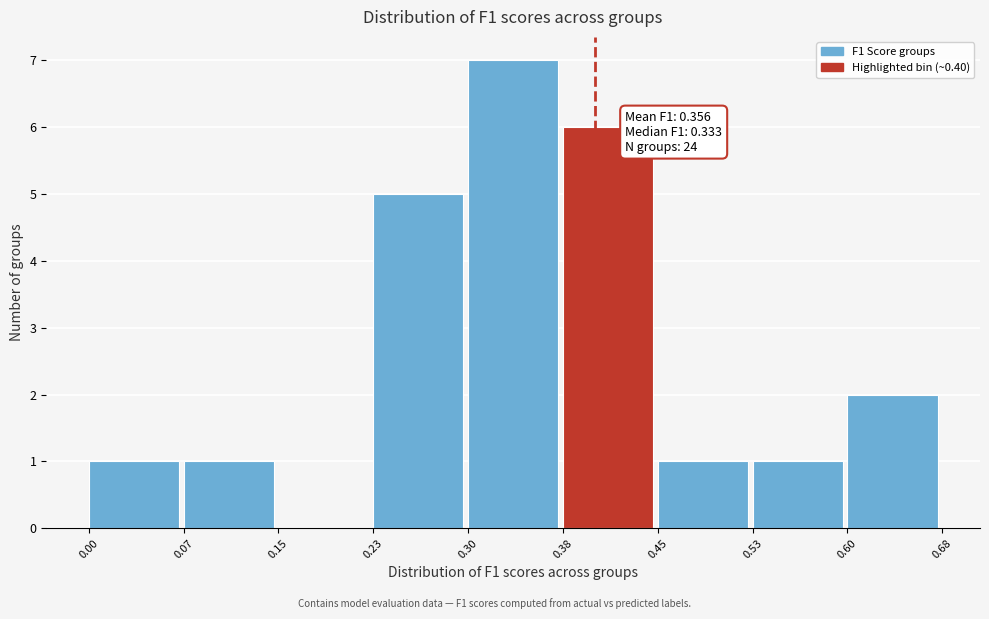

Which range on the x-axis has the tallest bar?

0.30 to 0.38